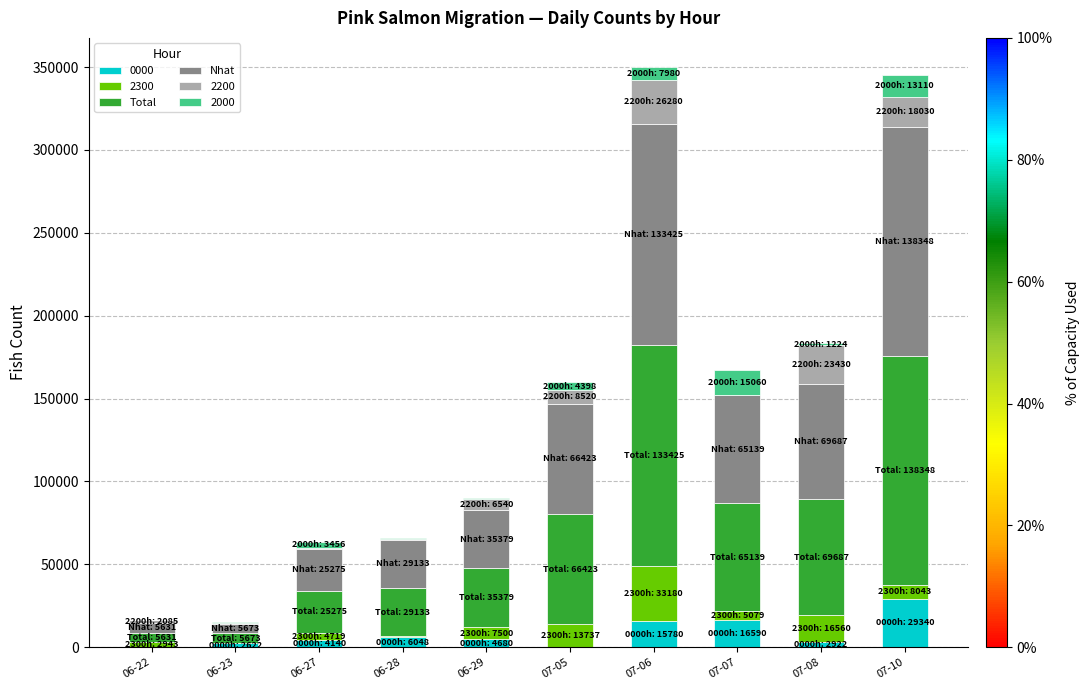

Which series has the widest spread of values?

Total